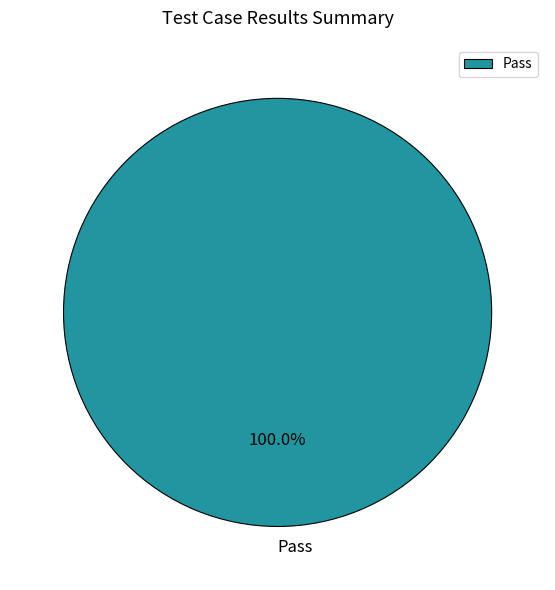

True or false: Pass accounts for 100% of the total.

True